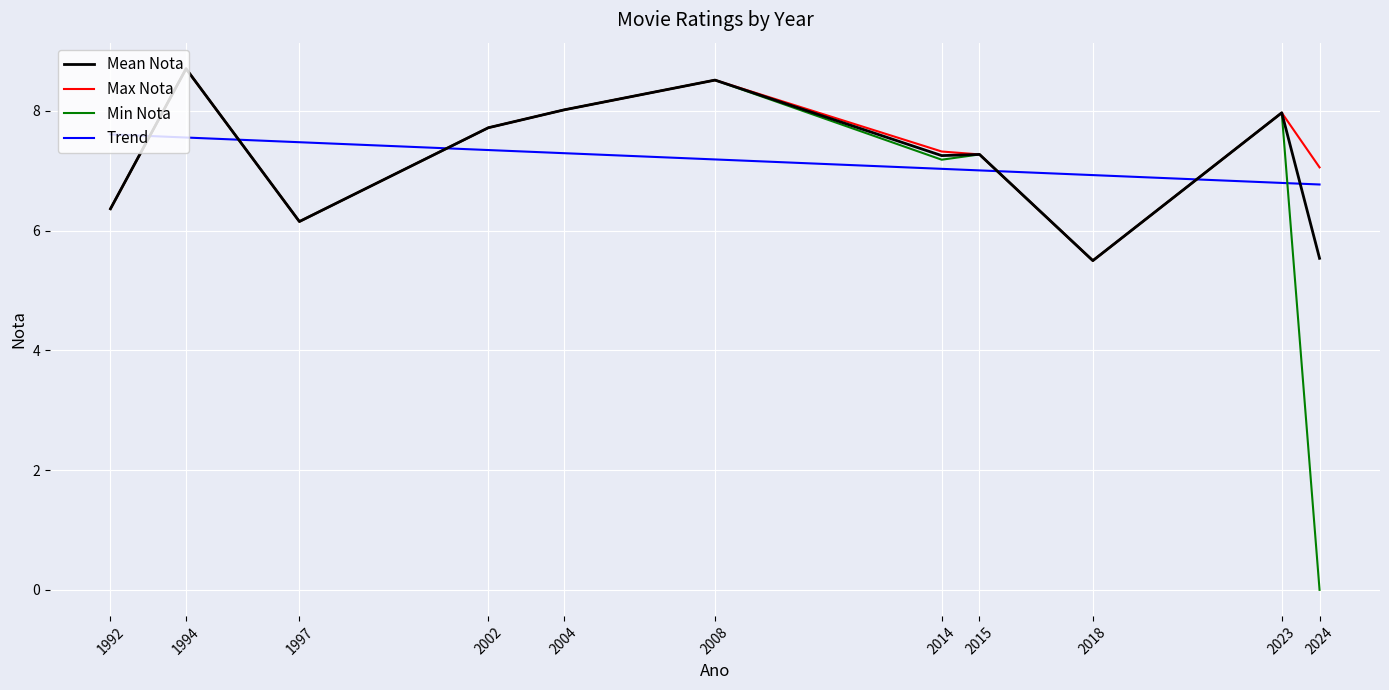

The value of Mean Nota at 2014 is 4.6. True or false?

False